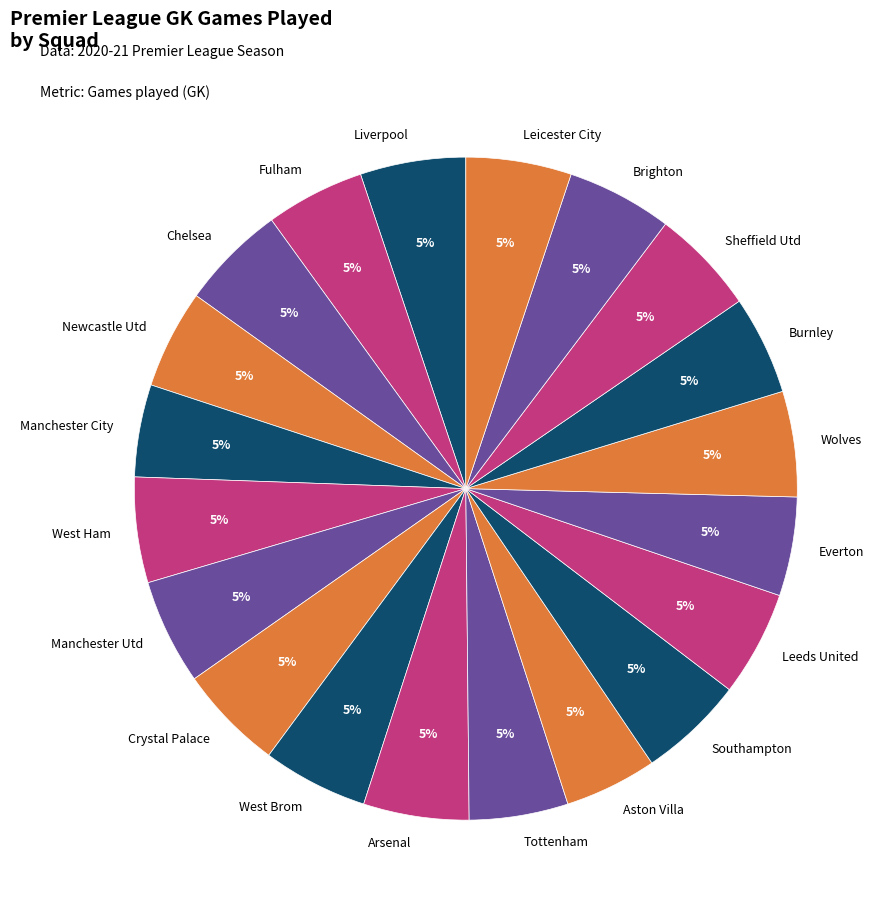

How many slices are in this pie chart?

20